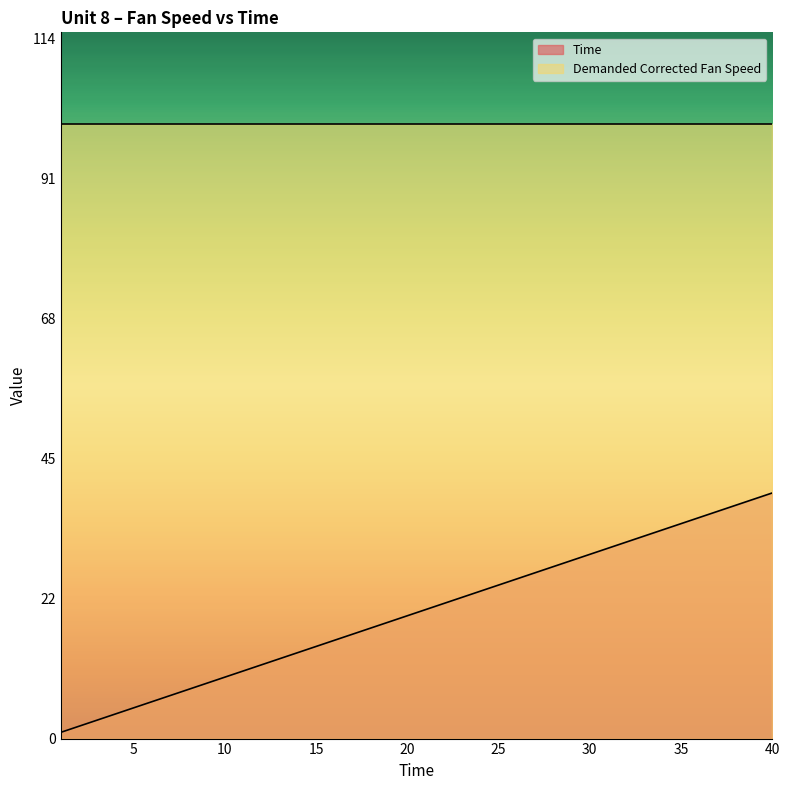

What value does the data have at 29?

29